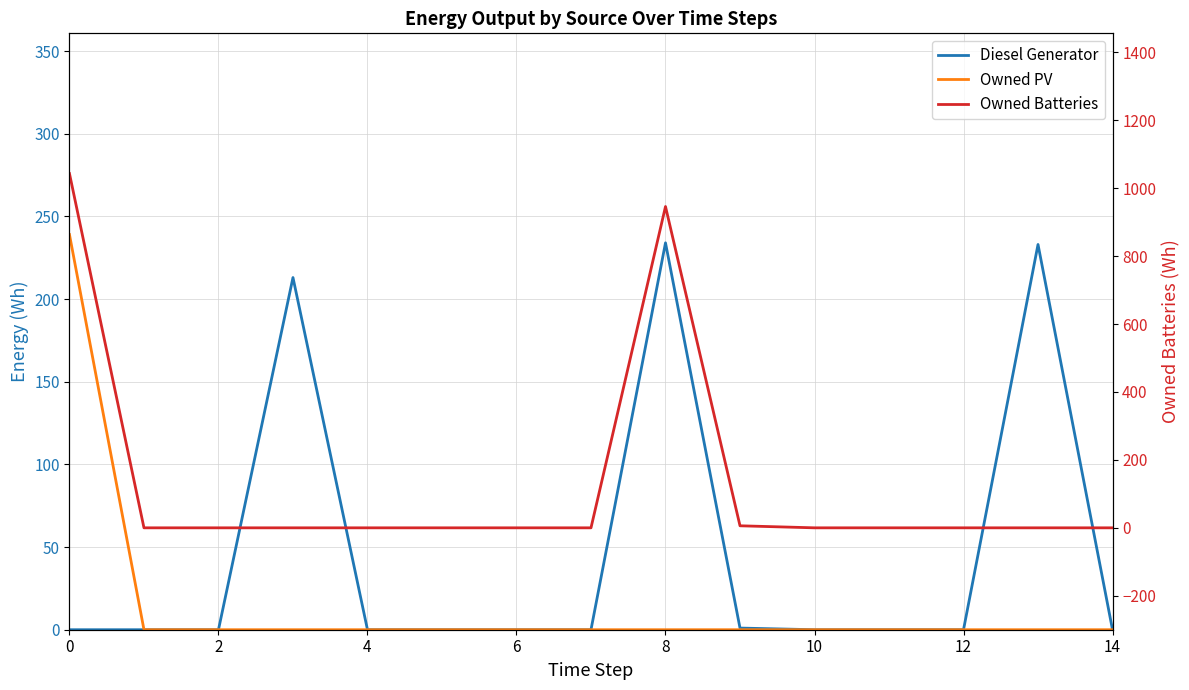

Rank the series at 13 from lowest to highest value.

Owned PV, Owned Batteries, Diesel Generator